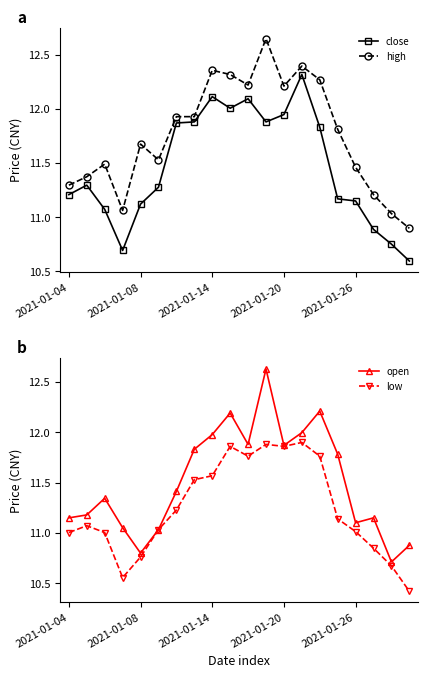

True or false: low has more than 1 points higher than both neighbors.

True